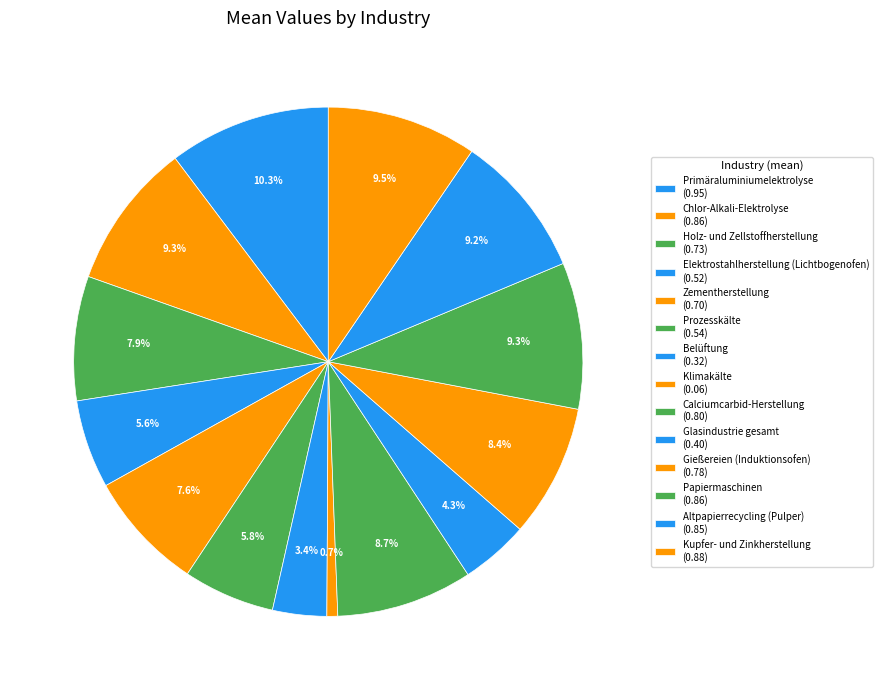

To the nearest percent, what percentage of the pie is Papiermaschinen?

9%